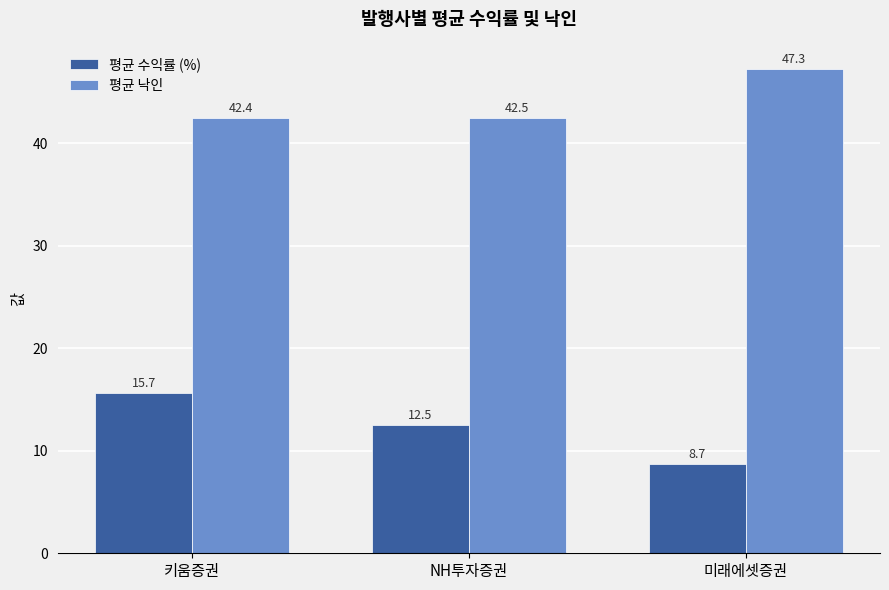

Rank the series by their average value, from lowest to highest.

평균 수익률 (%), 평균 낙인